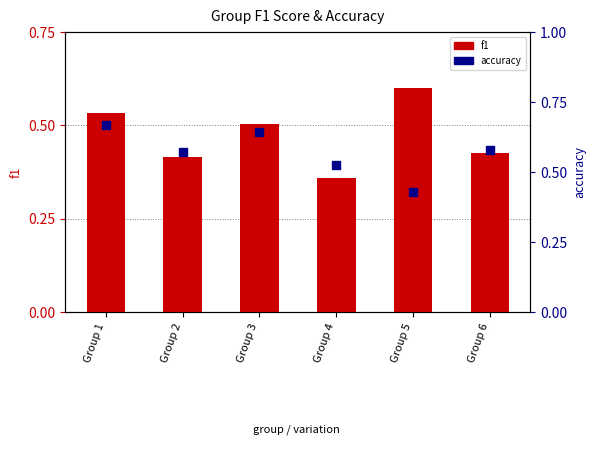

Is the value of f1 at Group 4 greater than the value of accuracy at Group 3?

No